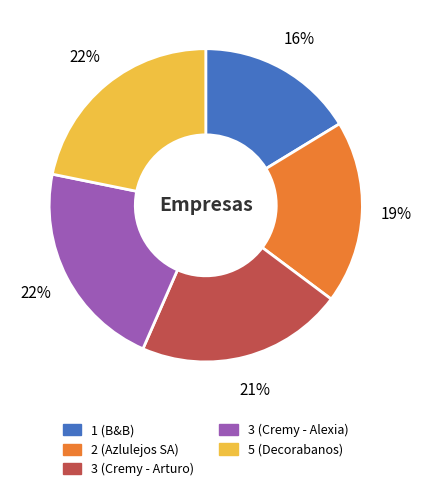

To the nearest percent, what is the difference between the 3 (Cremy - Alexia) and 2 (Azlulejos SA) slice percentages?

3%